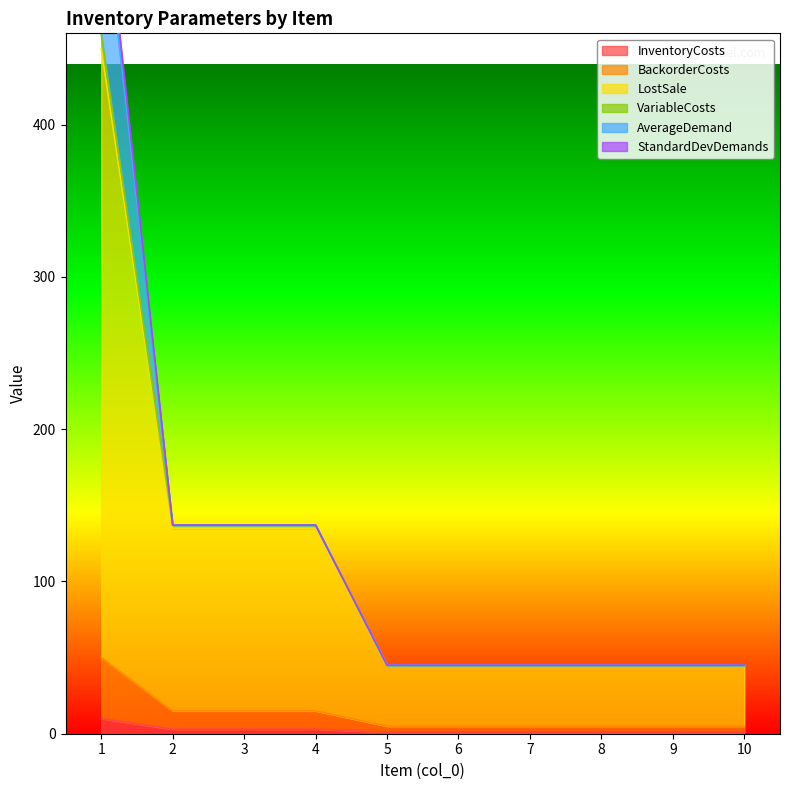

The value of LostSale at 7 is 45. True or false?

True